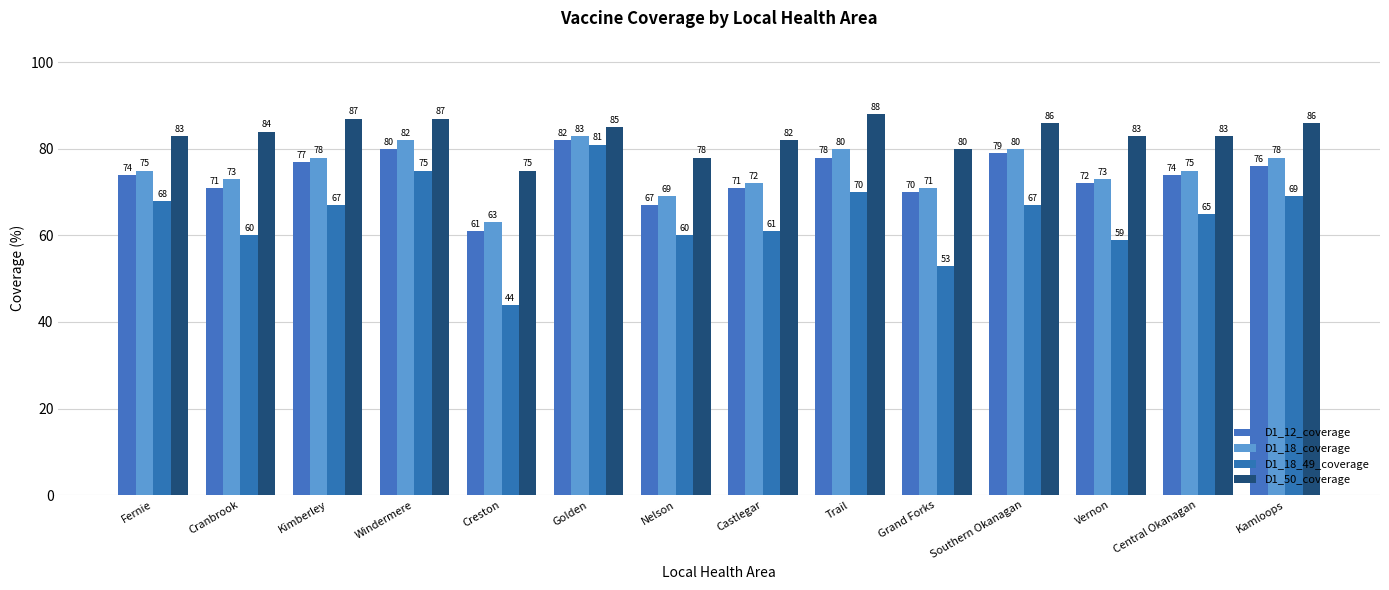

What is the difference between the maximum and minimum values in the D1_50_coverage series?

13